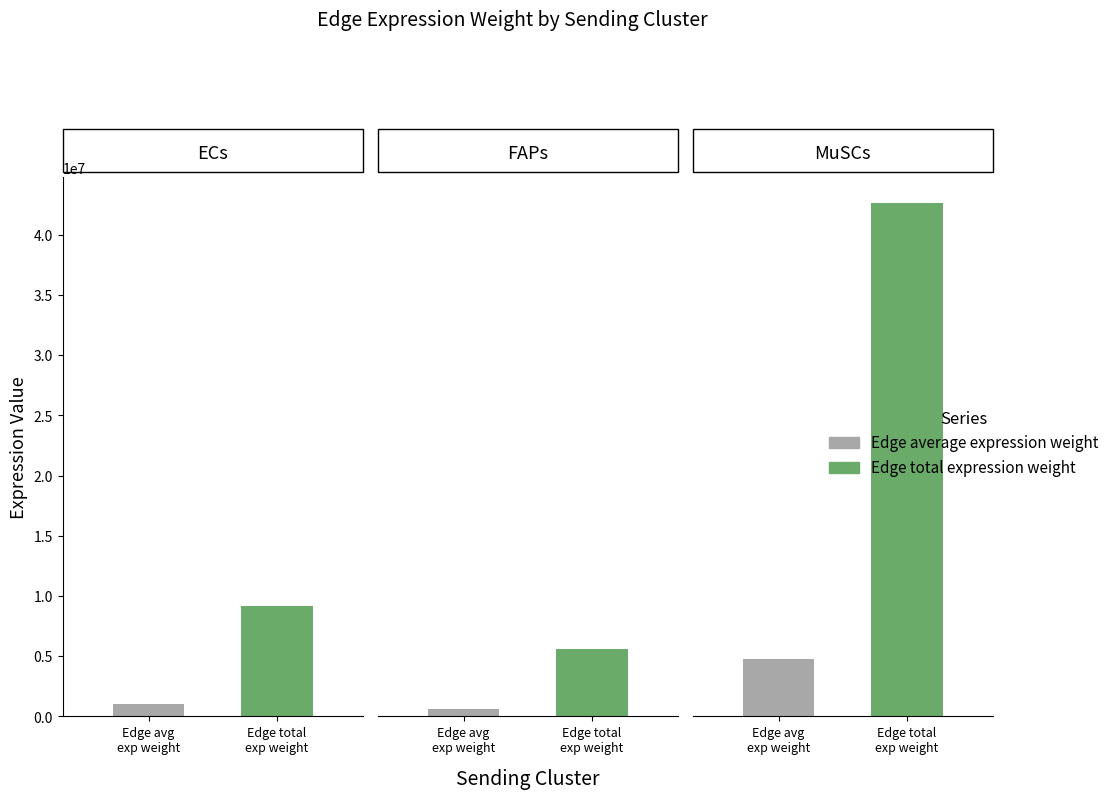

Is it true that Edge average expression weight equals 1663222.7 at ECs?

False